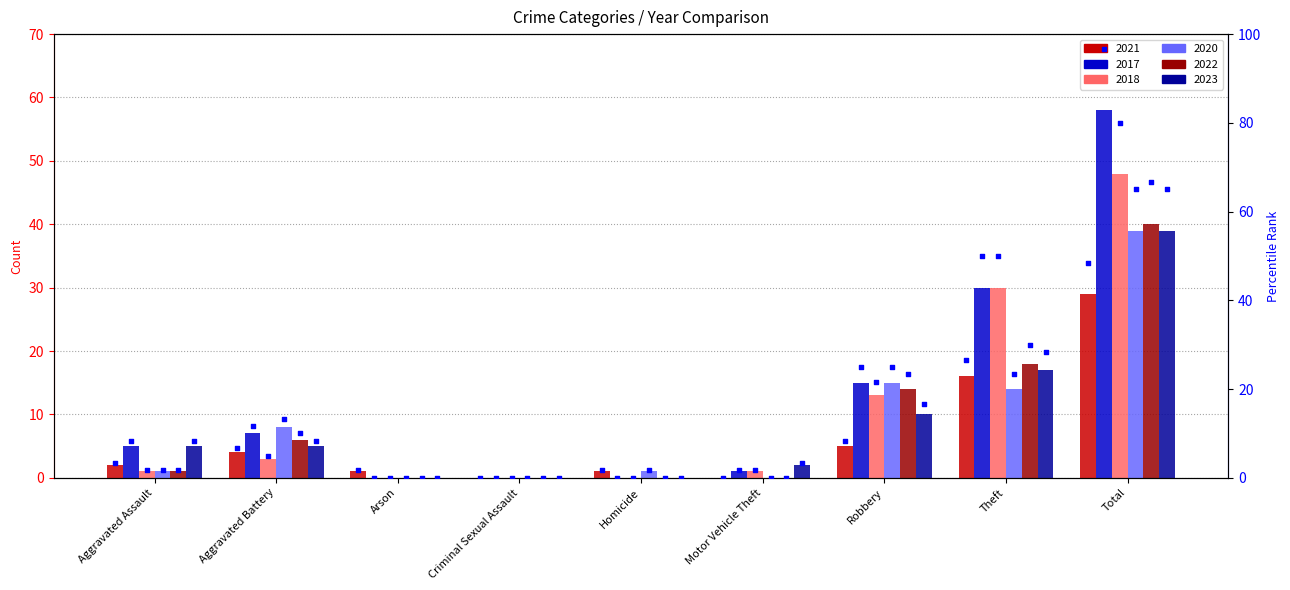

What are all the series names shown in the legend?

2021, 2017, 2018, 2020, 2022, 2023